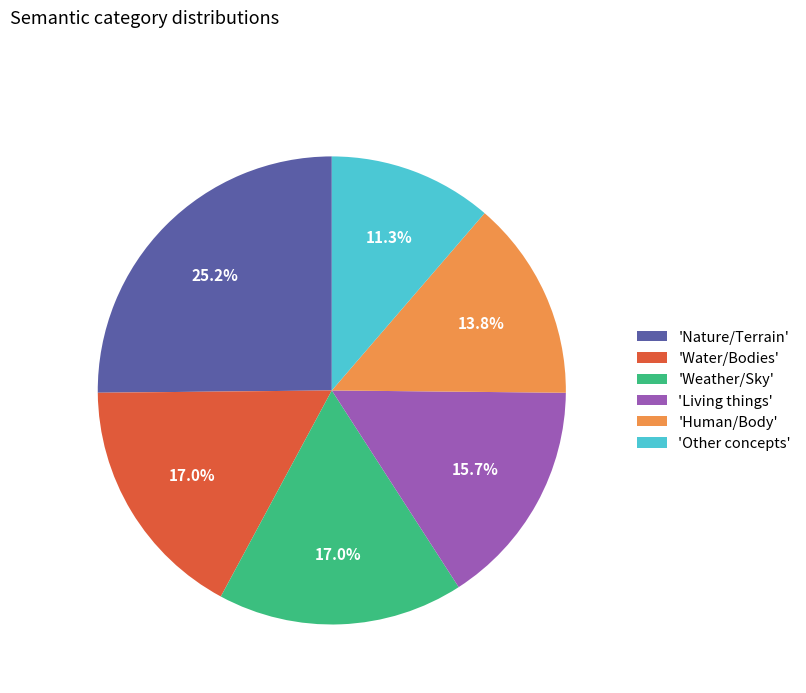

Combined, do 'Weather/Sky' and 'Nature/Terrain' account for over 50%?

No